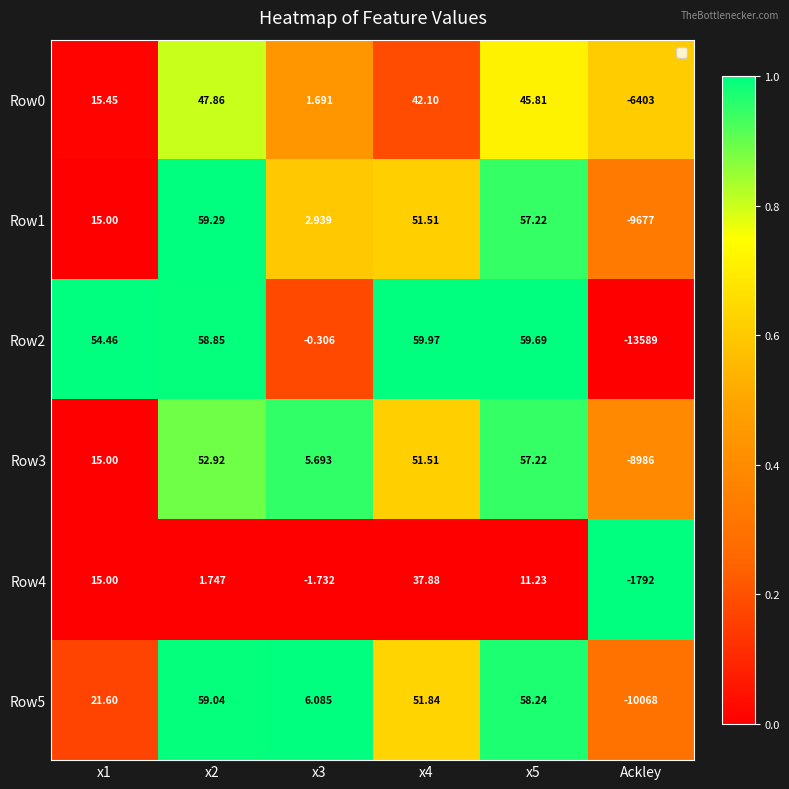

Is the value of Row5 at Ackley greater than the value of Row4 at x3?

No